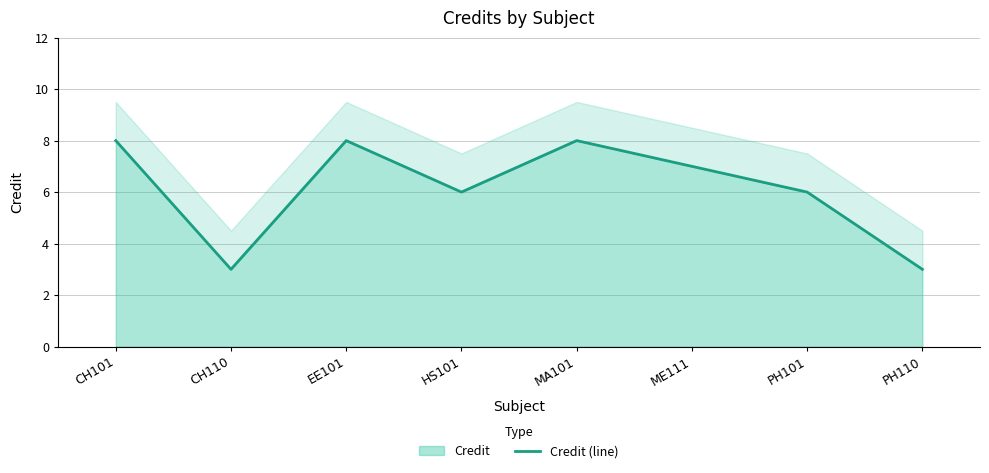

True or false: the data shows 4 at PH101.

False